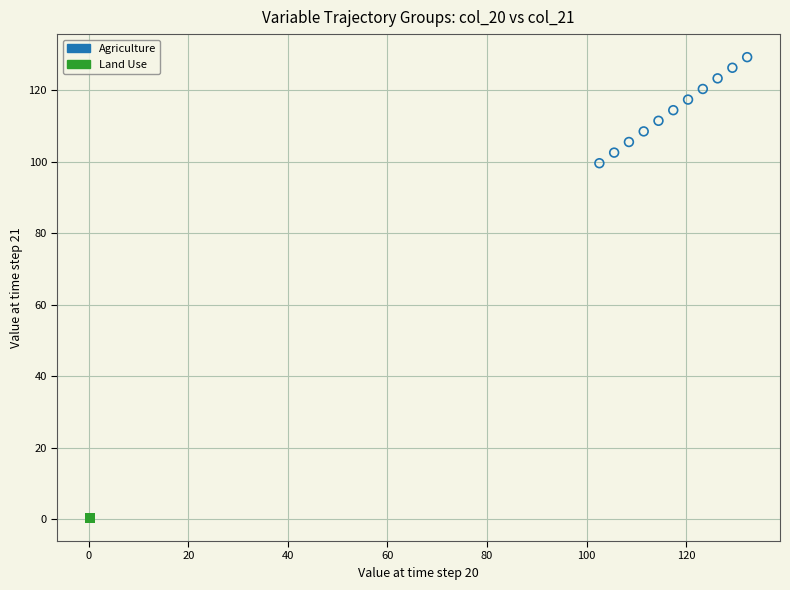

Which series contains the lowest Y value?

Land Use